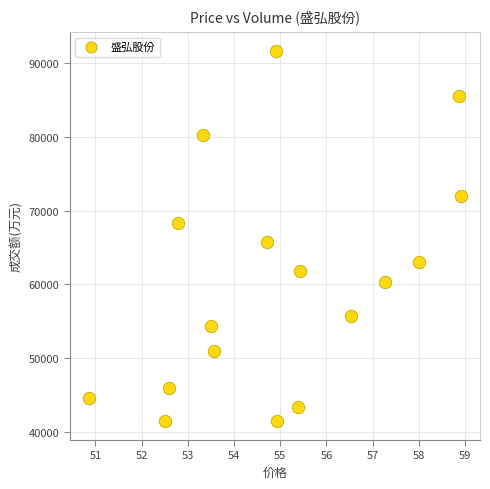

What is the range of Y values (max minus min)?

50266